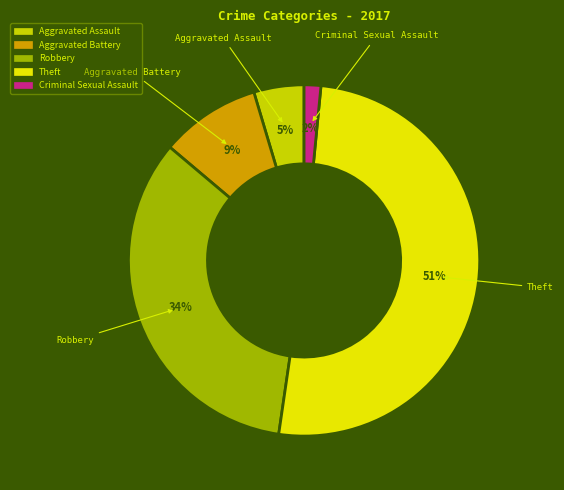

To the nearest percent, what is the average slice percentage?

20%